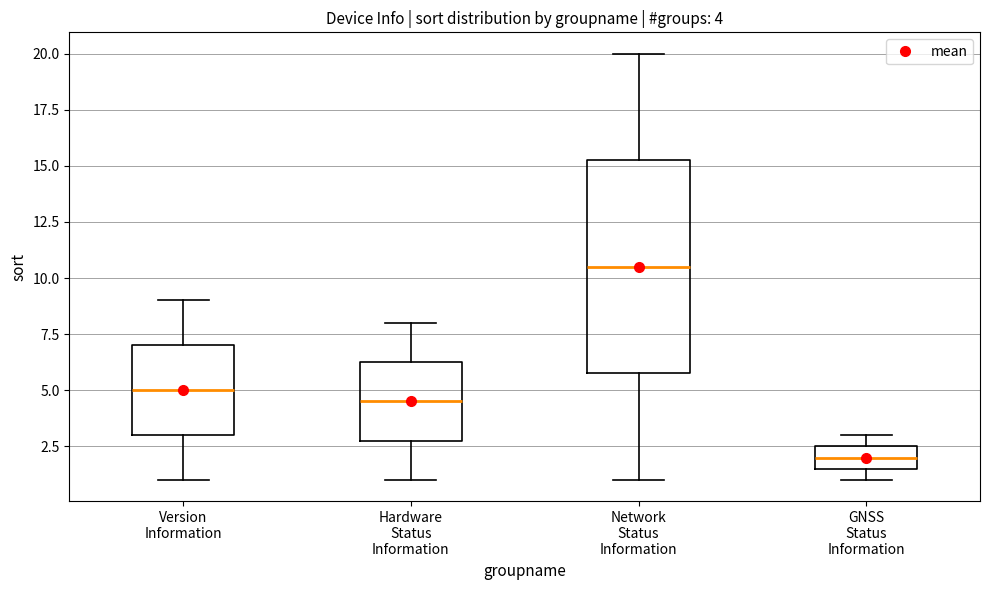

Comparing the boxes themselves (not the whiskers), which one is the tallest?

Network Status Information